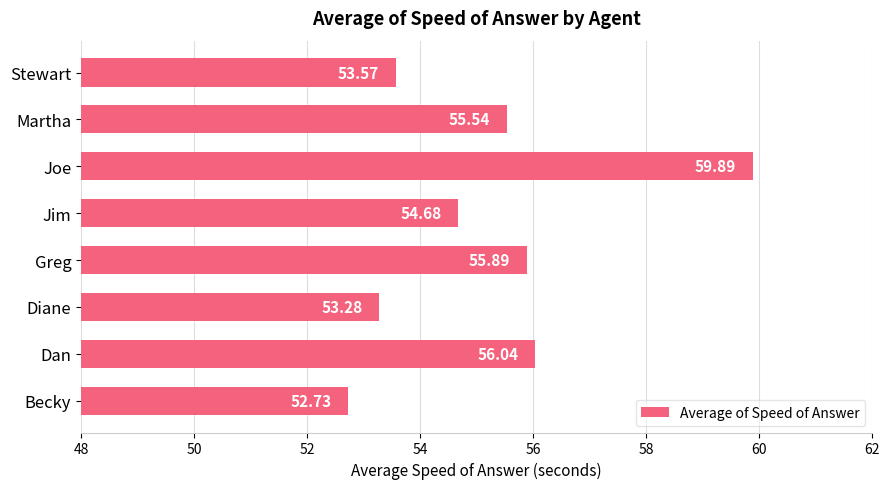

Does the chart contain stacked bars?

No